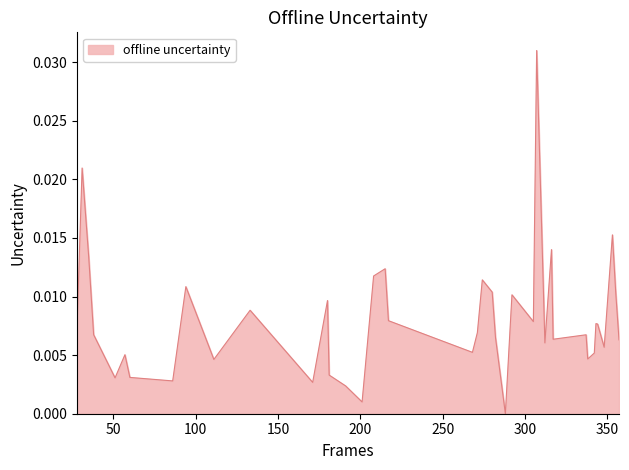

List the labels in order of value, largest first.

307, 31, 353, 316, 35, 215, 208, 274, 94, 280, 355, 292, 180, 133, 217, 305, 343, 28, 344, 271, 38, 337, 282, 317, 357, 312, 348, 268, 342, 57, 338, 111, 181, 60, 51, 86, 171, 191, 201, 288